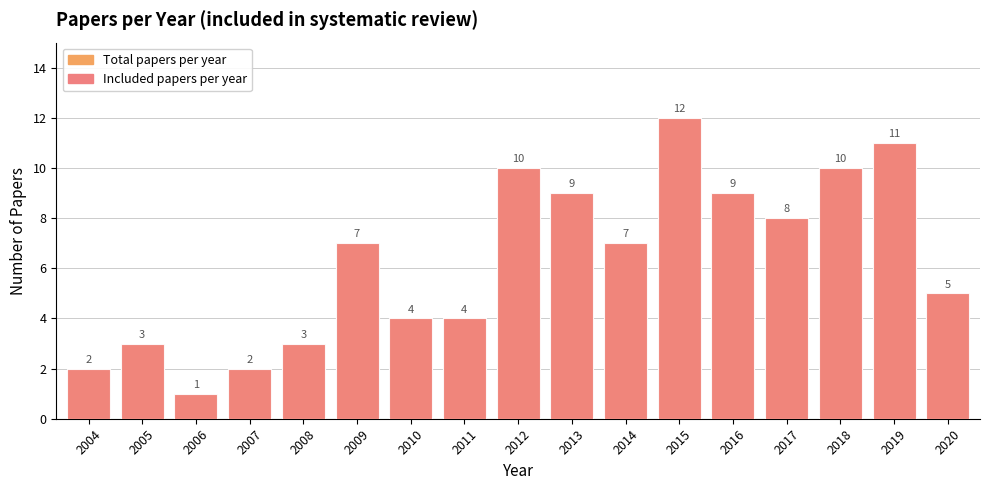

What is the sum of the Total papers per year values at 2019 and 2006?

12